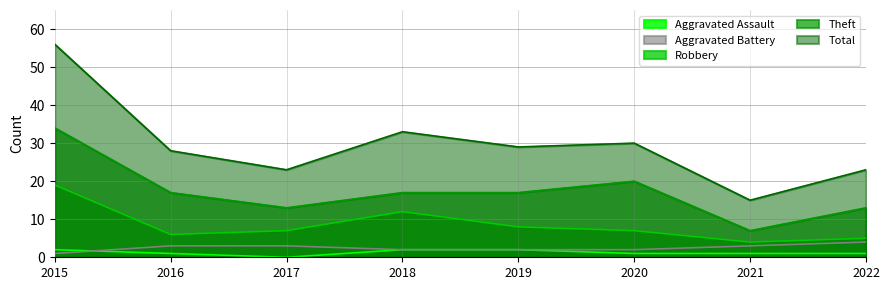

How many values in the Robbery series are below 7?

3